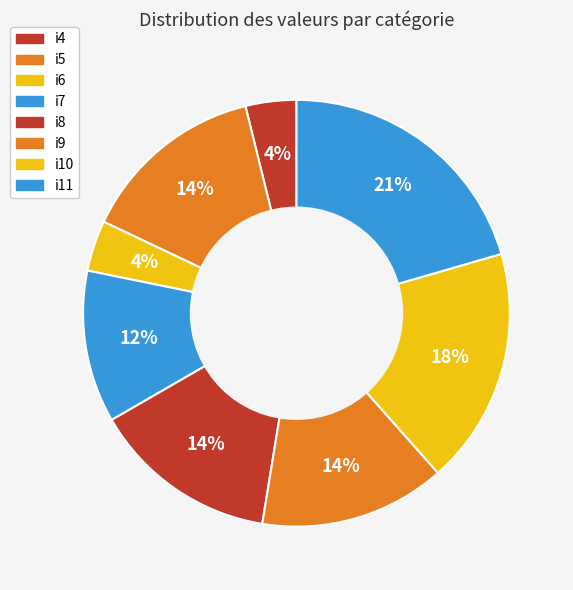

True or false: i6 accounts for 1% of the total.

False